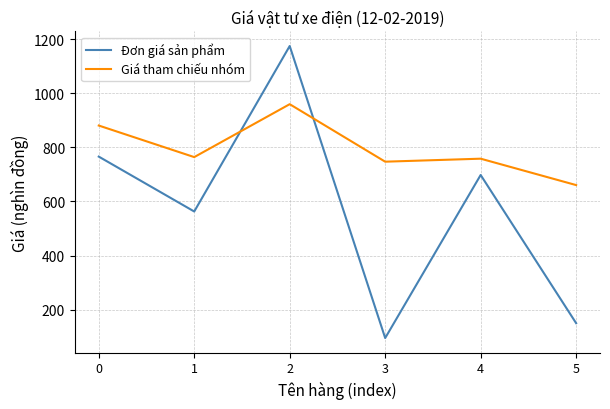

Is it true that Giá tham chiếu nhóm equals 1368.6 at 1?

False